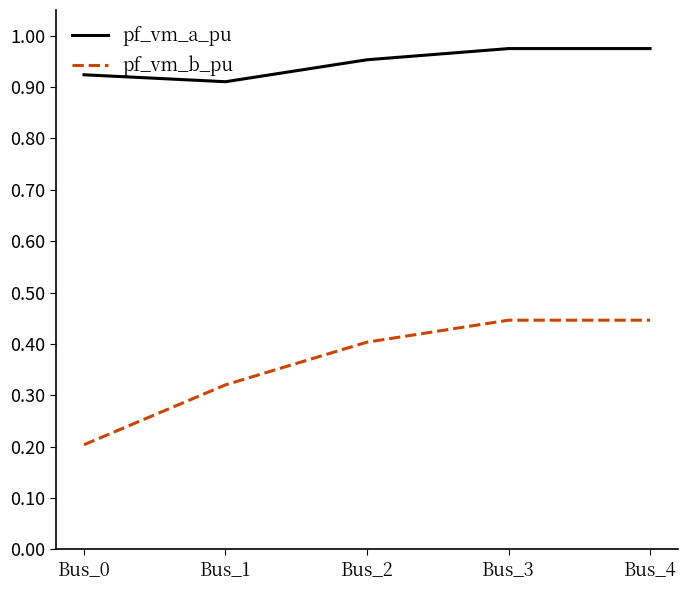

How many interior local valleys does the pf_vm_a_pu series have?

1